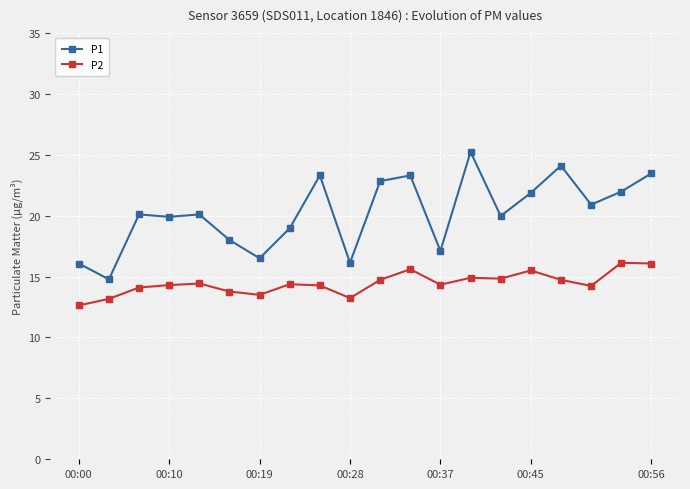

List the series in order of their peak value, highest first.

P1, P2